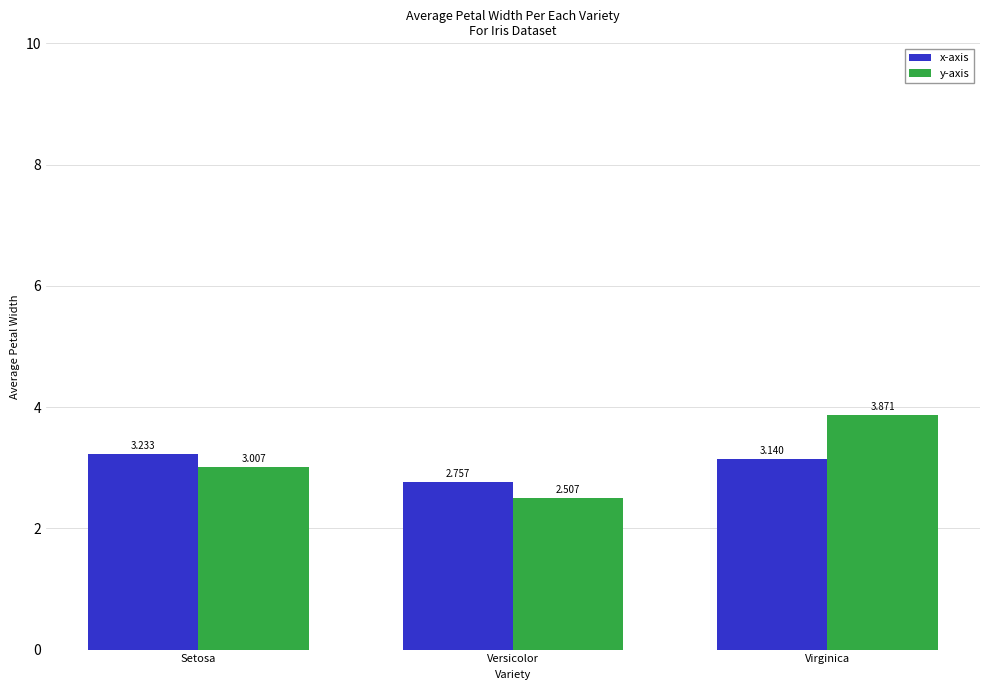

The y-axis series shows 3.0 at Setosa. True or false?

True